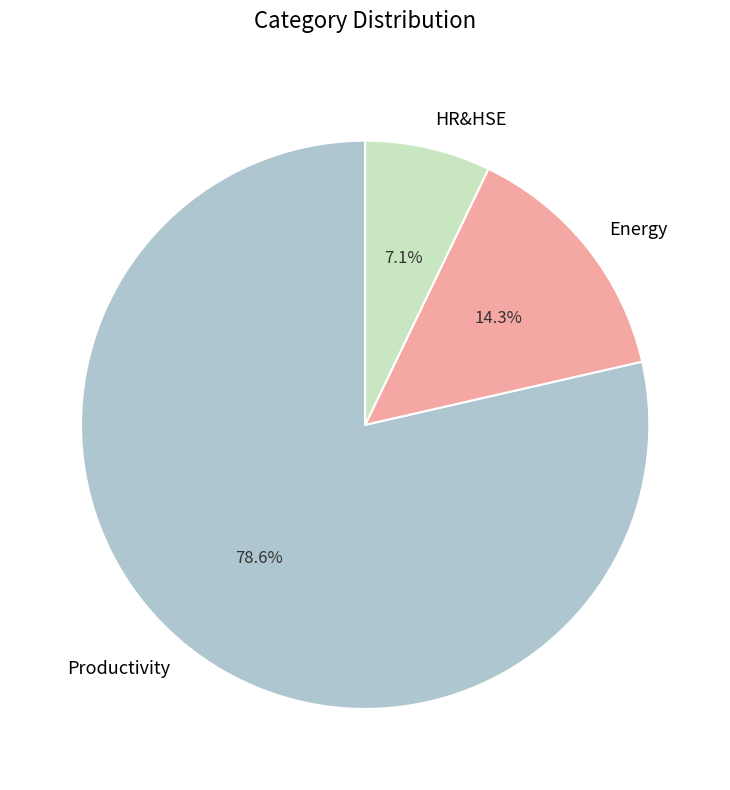

Rank the categories by value from lowest to highest.

HR&HSE, Energy, Productivity